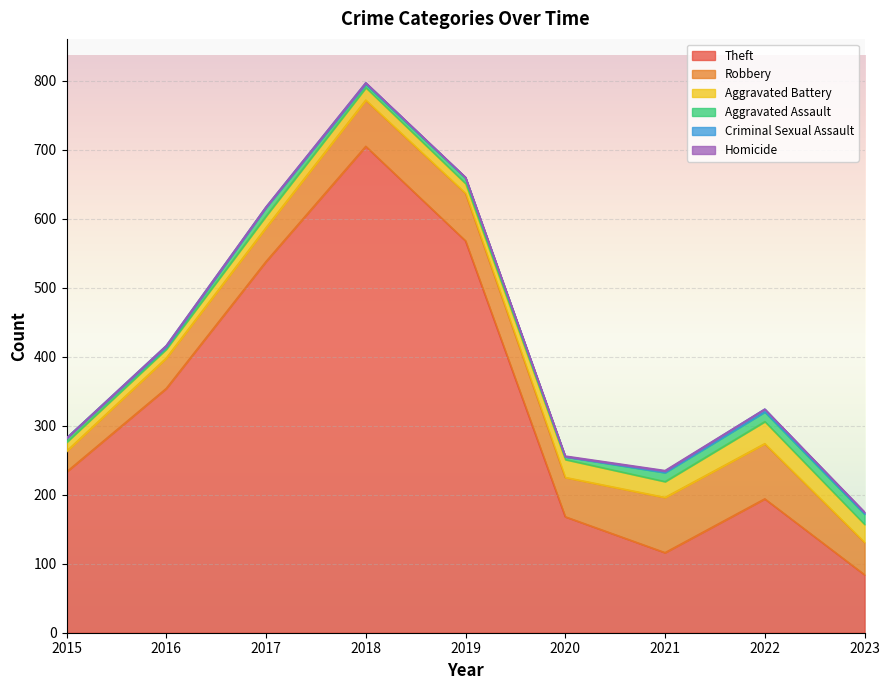

Reading left to right, extract all data points from this chart.

Theft: 2015=233	2016=354	2017=538	2018=705	2019=568	2020=168	2021=116	2022=194	2023=84
Robbery: 2015=30	2016=44	2017=49	2018=67	2019=69	2020=57	2021=80	2022=80	2023=47
Aggravated Battery: 2015=13	2016=13	2017=17	2018=18	2019=14	2020=26	2021=23	2022=32	2023=26
Aggravated Assault: 2015=6	2016=3	2017=12	2018=5	2019=8	2020=4	2021=13	2022=14	2023=15
Criminal Sexual Assault: 2015=0	2016=2	2017=1	2018=2	2019=1	2020=0	2021=2	2022=4	2023=2
Homicide: 2015=0	2016=0	2017=0	2018=0	2019=0	2020=1	2021=1	2022=0	2023=1